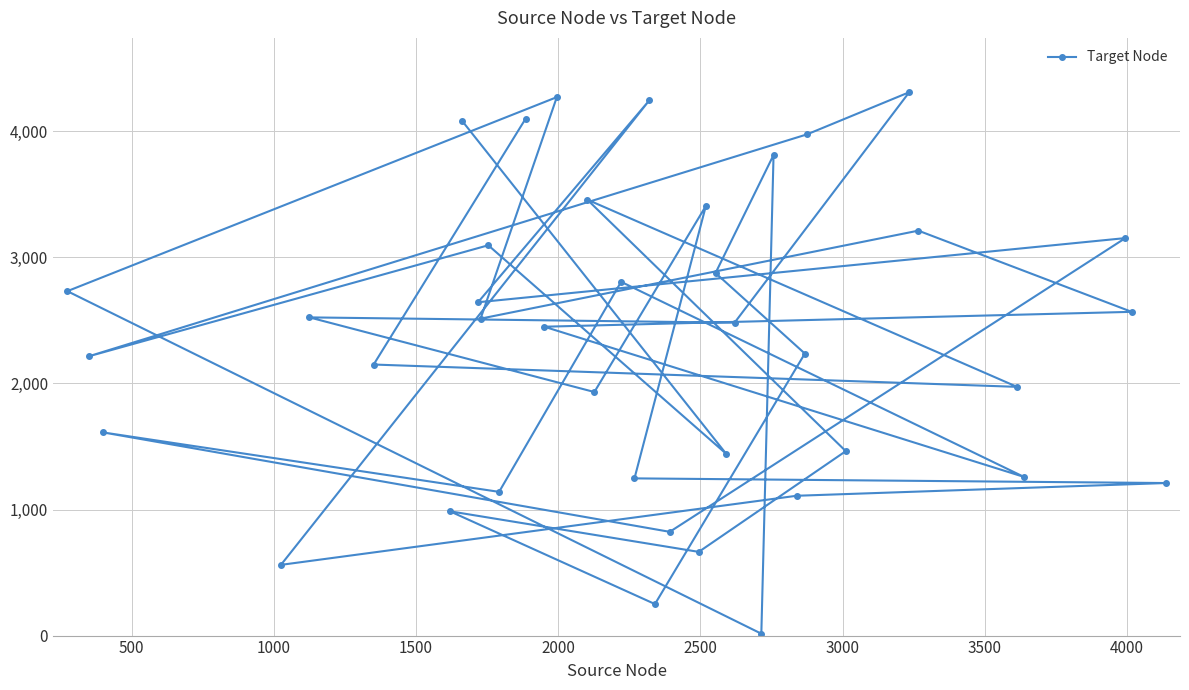

What is the smallest value displayed?

15